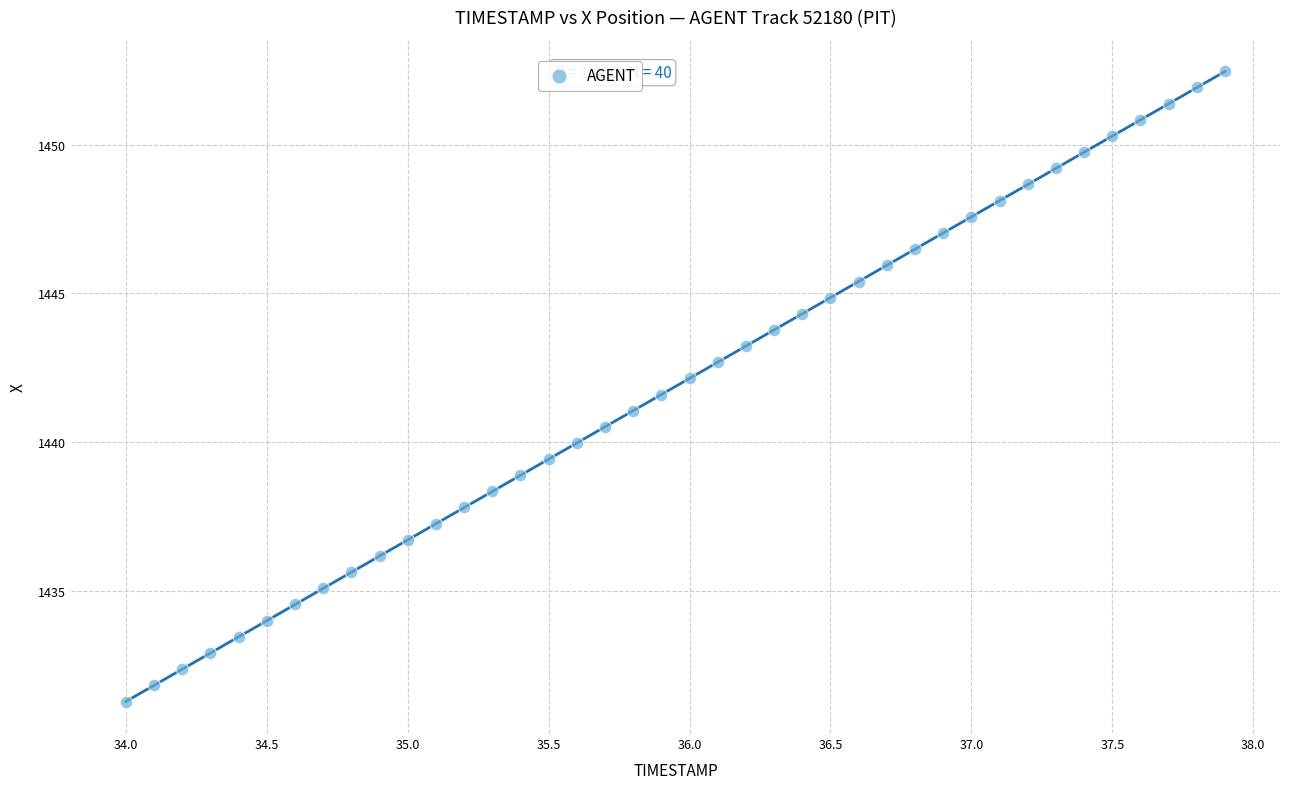

What is the range of X values (max minus min)?

3.9